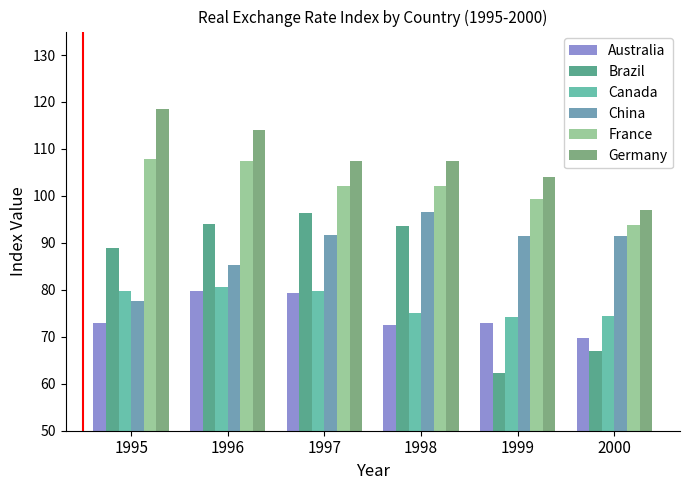

What is the value of the Brazil bar at the 5th from the left?

62.2